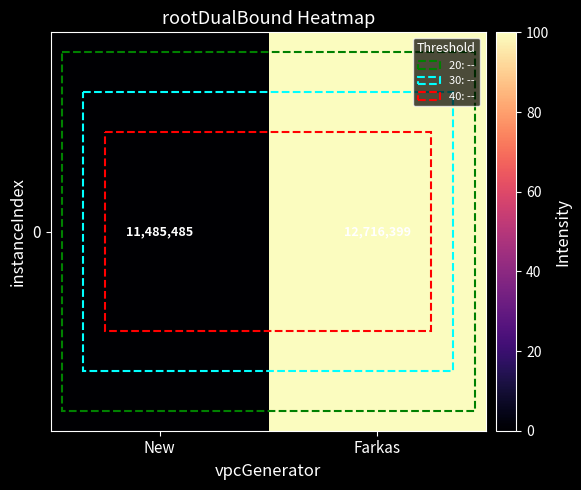

Reading right to left, what are all the values shown in this chart?

Farkas=100	New=0